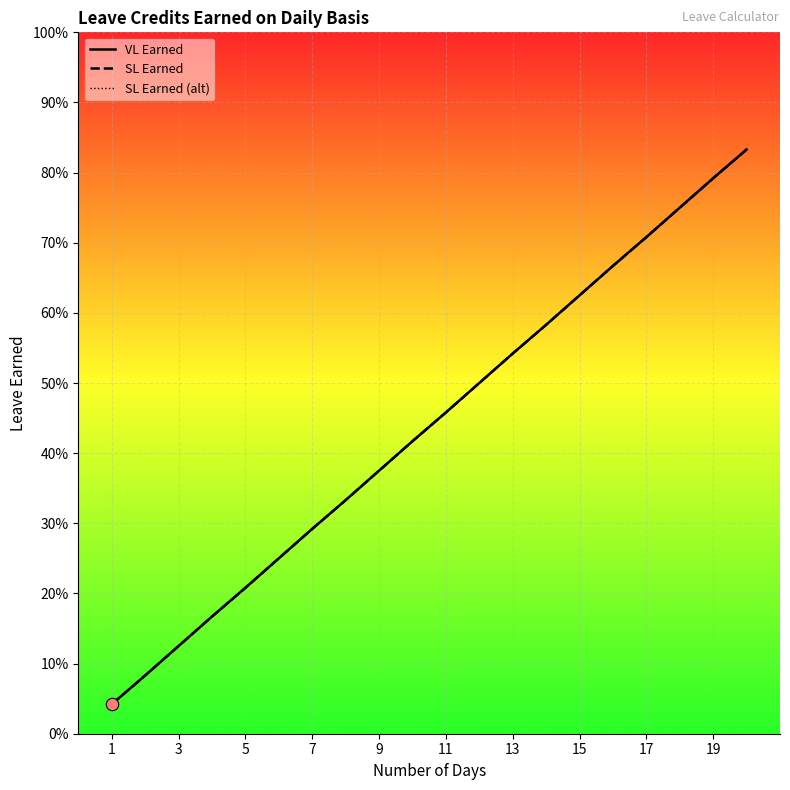

Which series has the largest total across all categories?

VL Earned